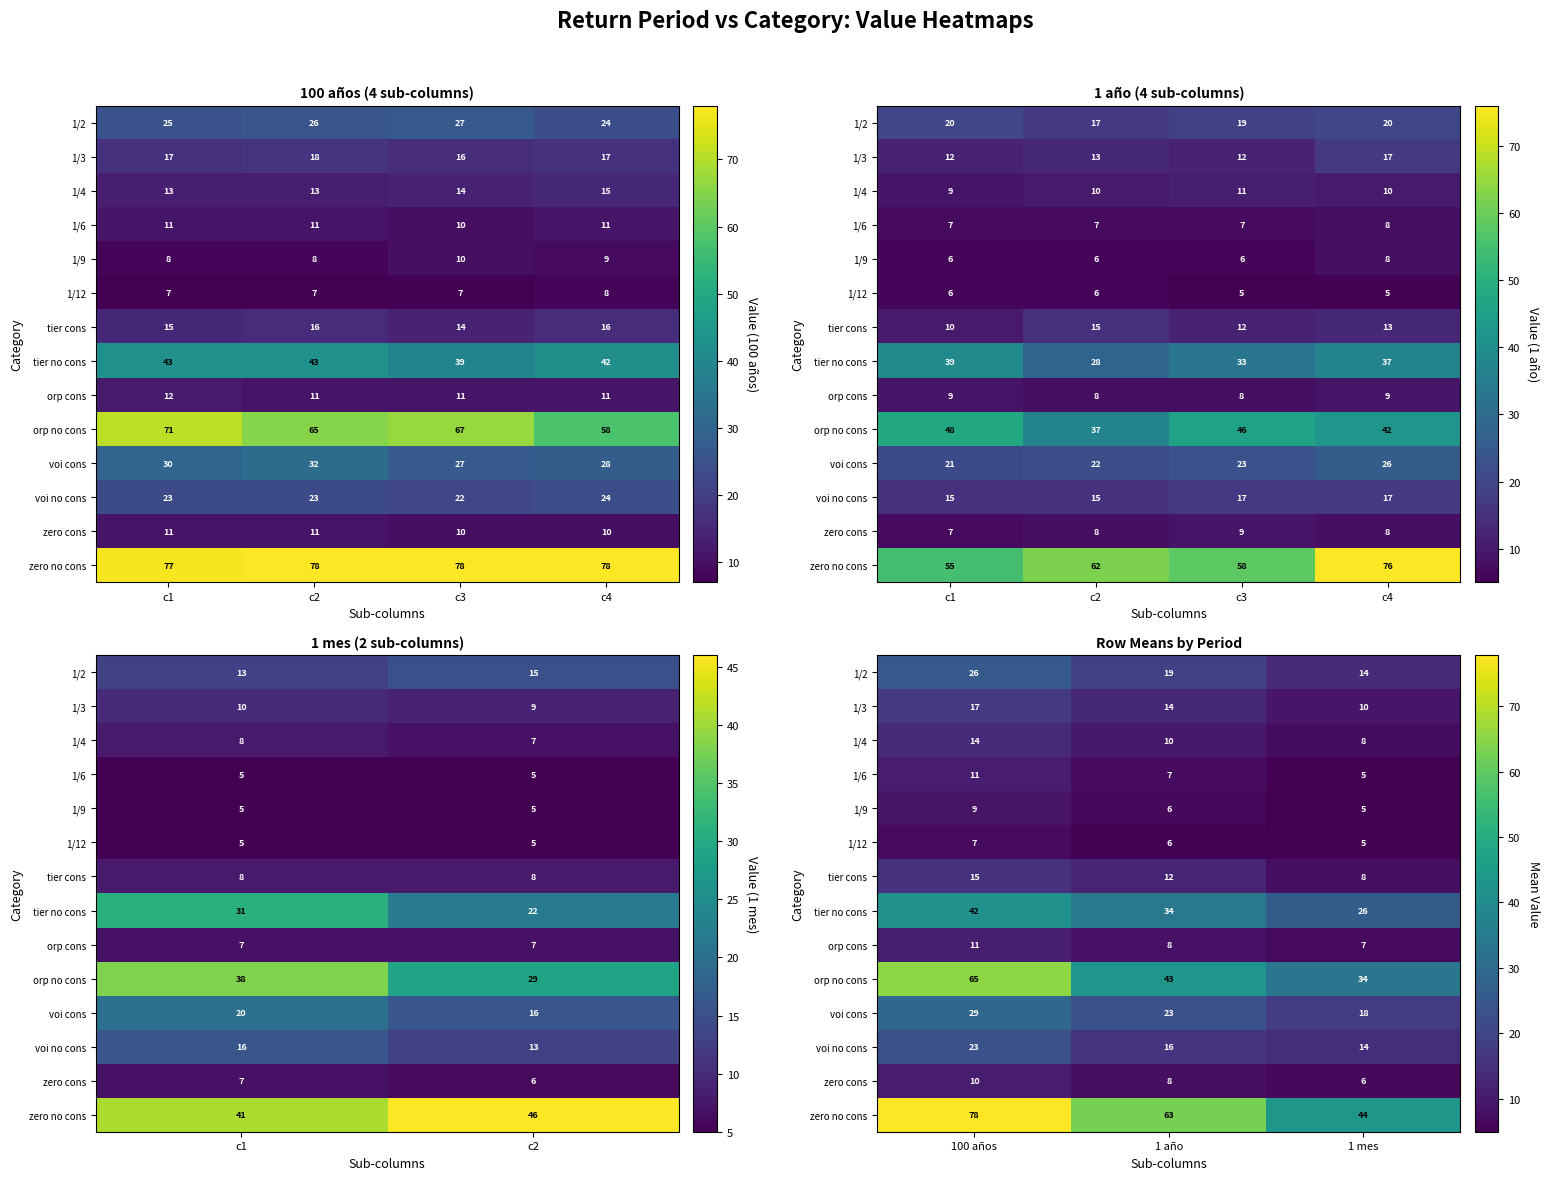

Which series has the largest total across all categories?

zero no cons